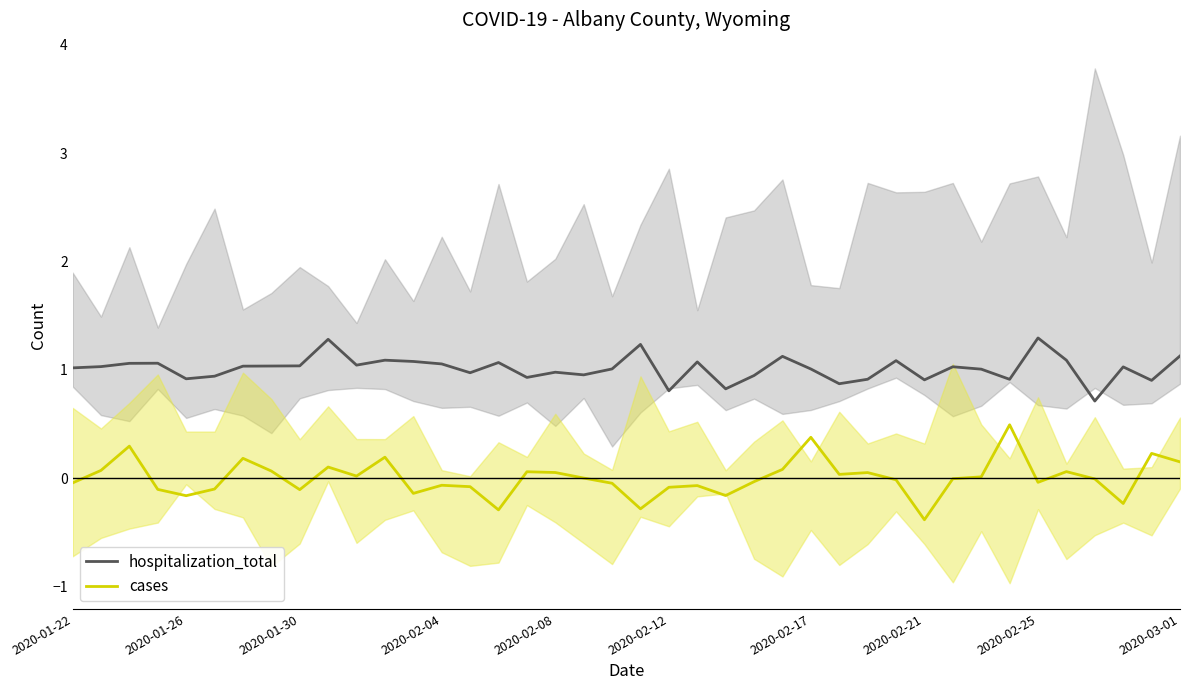

Which series has the largest total across all categories?

hospitalization_total